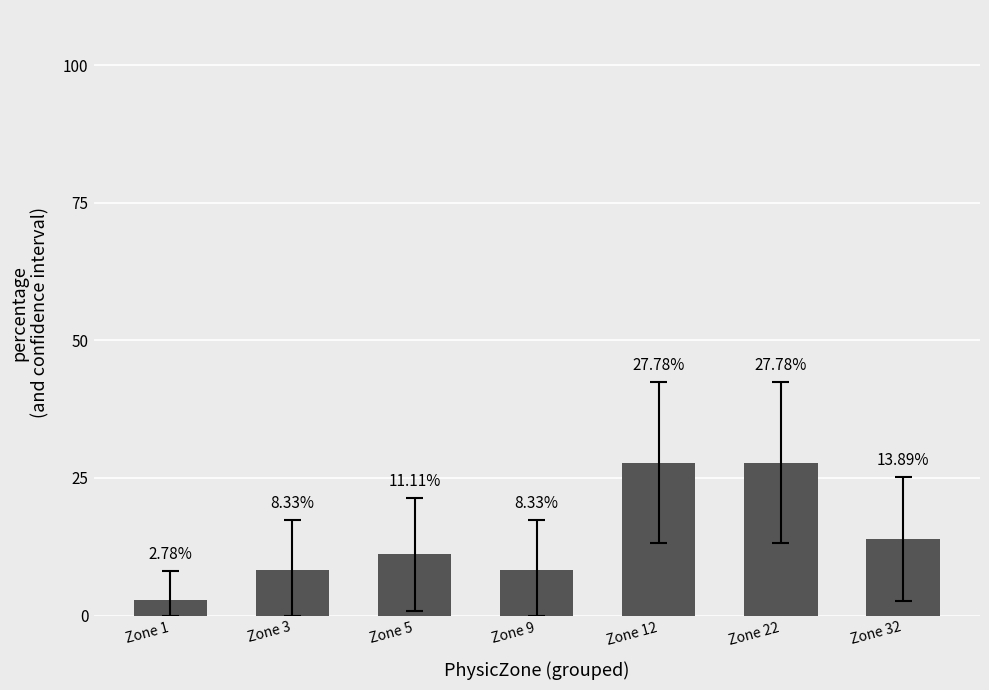

Rank the categories by value from highest to lowest.

Zone 12, Zone 22, Zone 32, Zone 5, Zone 3, Zone 9, Zone 1